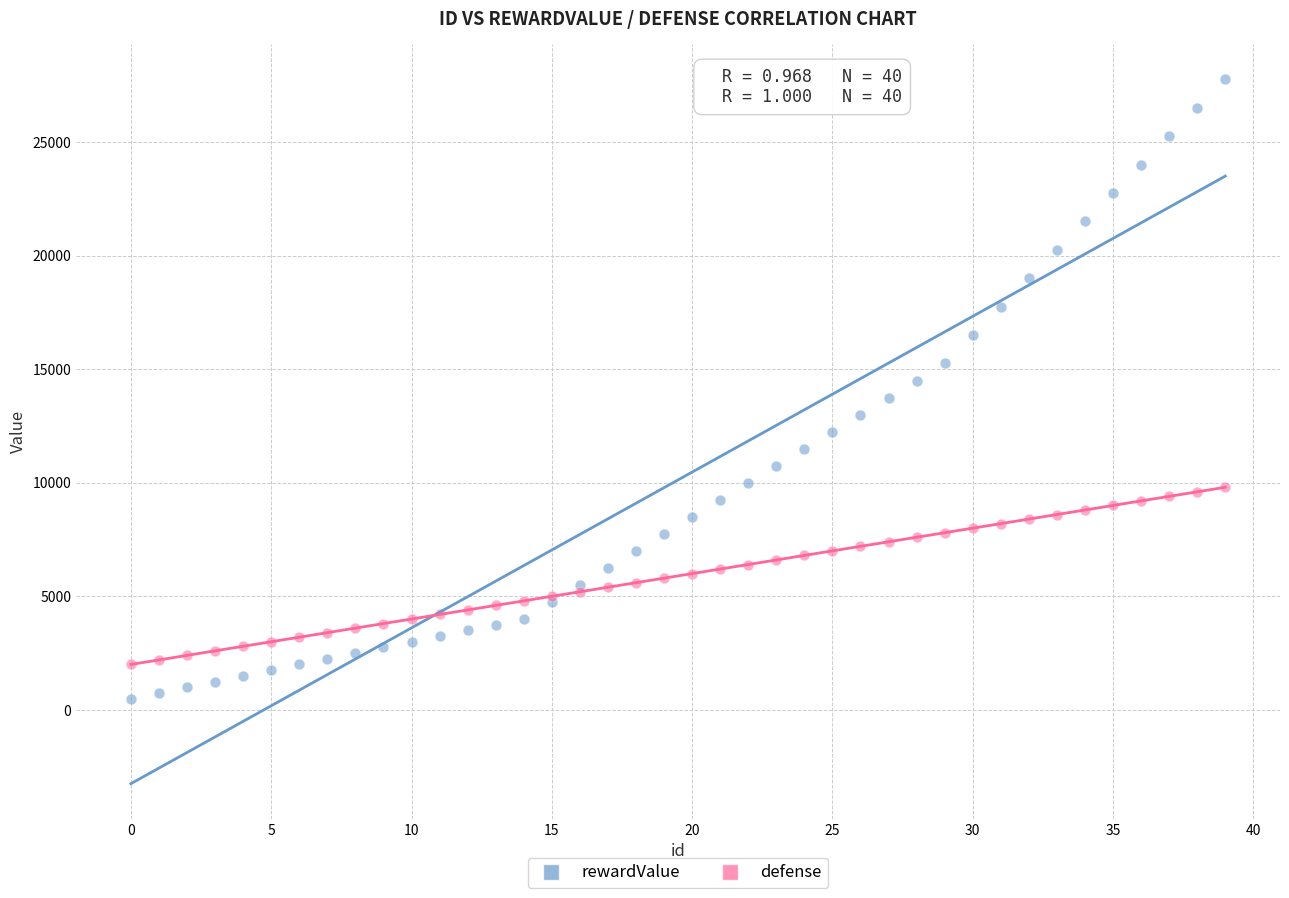

Which series has the largest Y range (max minus min)?

rewardValue